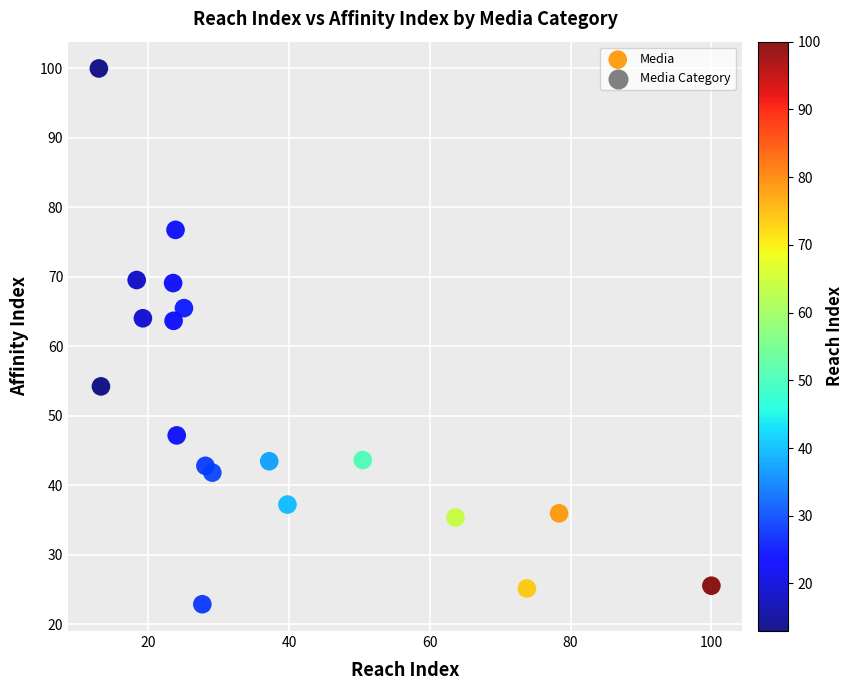

What is the range of Y values (max minus min)?

77.1